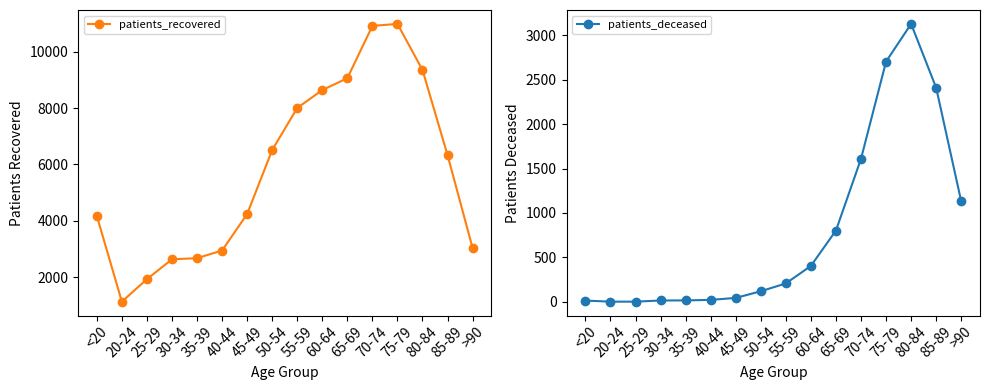

True or false: patients_deceased and patients_recovered cross at least once.

False